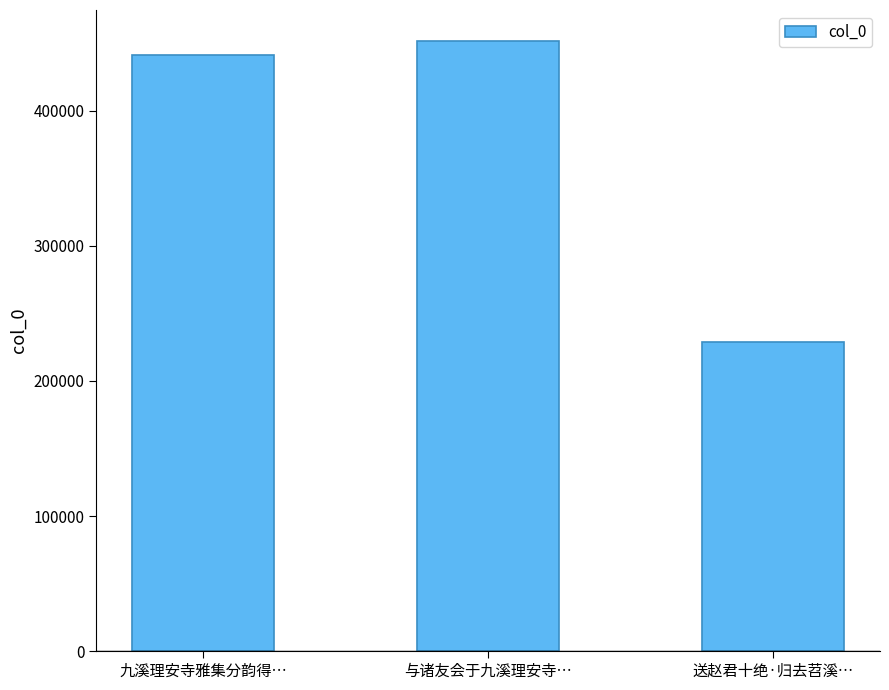

What is the sum of all values?

1121969